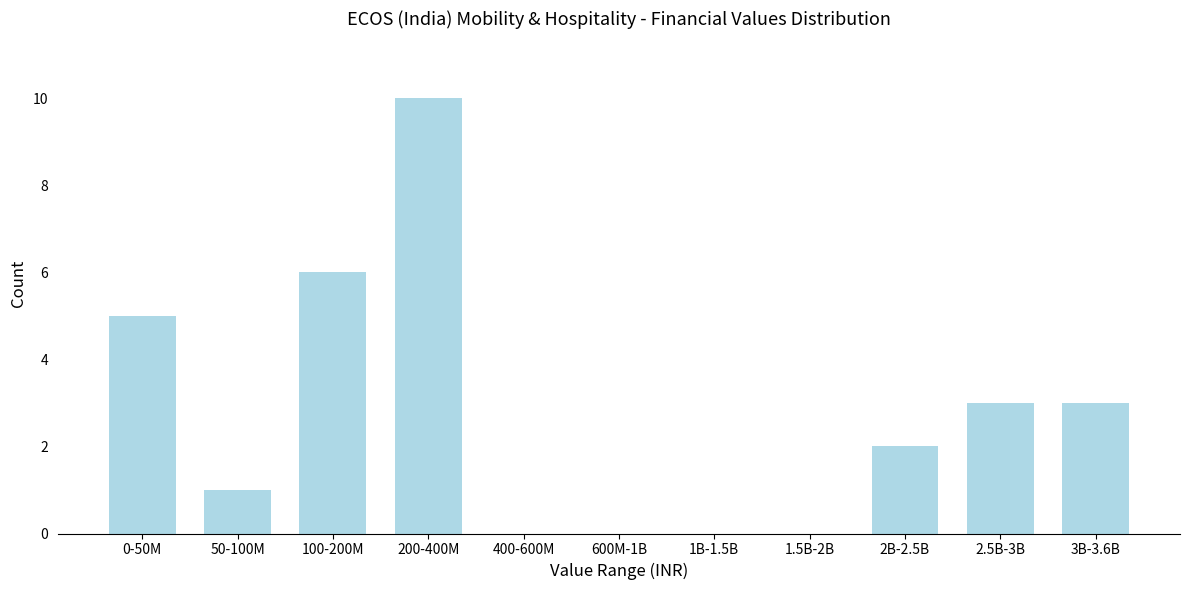

Reading right to left, what are all the values shown in this chart?

3B-3.6B=3	2.5B-3B=3	2B-2.5B=2	1.5B-2B=0	1B-1.5B=0	600M-1B=0	400-600M=0	200-400M=10	100-200M=6	50-100M=1	0-50M=5